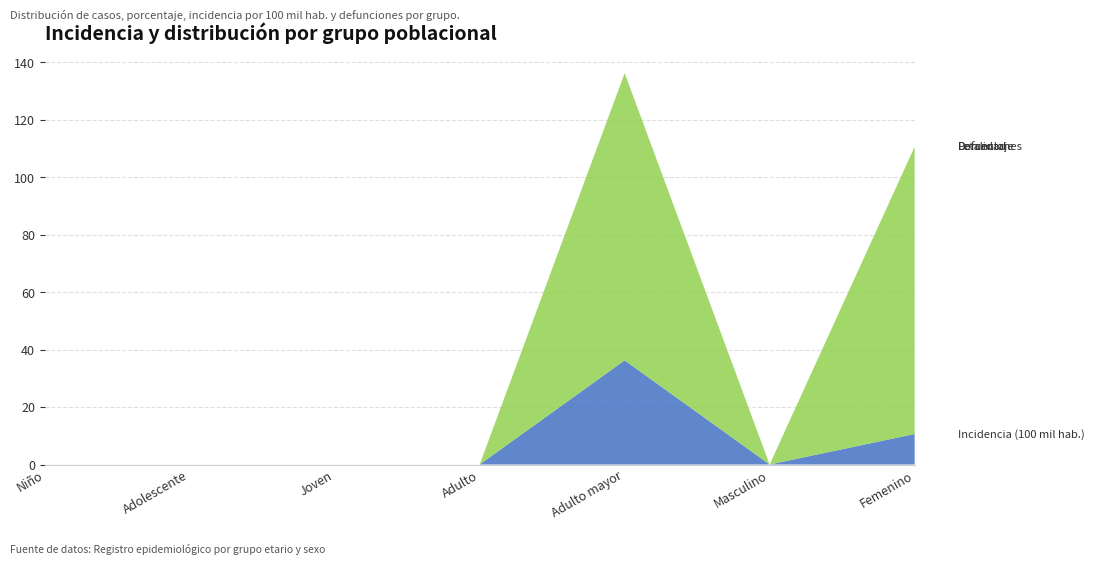

Reading right to left, list all the values displayed in this chart.

incidencia_100mil_hab: 10.6	0.0	36.3	0.0	0.0	0.0	0.0
porcentaje: 100.0	0.0	100.0	0.0	0.0	0.0	0.0
defunciones: 0.0	0.0	0.0	0.0	0.0	0.0	0.0
letalidad: 0.0	0.0	0.0	0.0	0.0	0.0	0.0